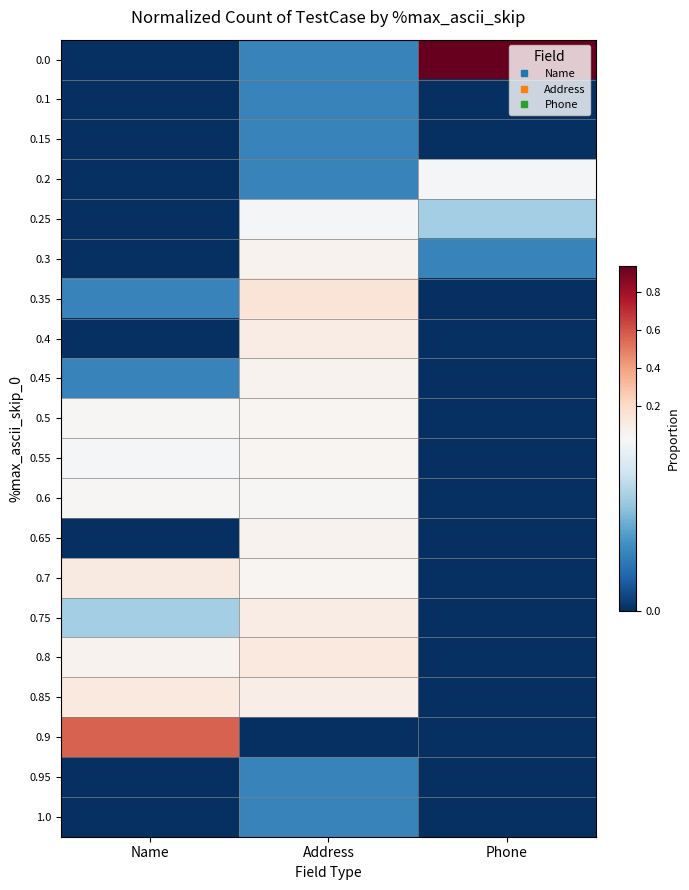

Reading left to right, what are all the values shown in this chart?

0.0: Name=0.0	Address=0.0	Phone=0.9
0.1: Name=0.0	Address=0.0	Phone=0.0
0.15: Name=0.0	Address=0.0	Phone=0.0
0.2: Name=0.0	Address=0.0	Phone=0.0
0.25: Name=0.0	Address=0.0	Phone=0.0
0.3: Name=0.0	Address=0.1	Phone=0.0
0.35: Name=0.0	Address=0.1	Phone=0.0
0.4: Name=0.0	Address=0.1	Phone=0.0
0.45: Name=0.0	Address=0.1	Phone=0.0
0.5: Name=0.0	Address=0.0	Phone=0.0
0.55: Name=0.0	Address=0.0	Phone=0.0
0.6: Name=0.0	Address=0.0	Phone=0.0
0.65: Name=0.0	Address=0.1	Phone=0.0
0.7: Name=0.1	Address=0.0	Phone=0.0
0.75: Name=0.0	Address=0.1	Phone=0.0
0.8: Name=0.1	Address=0.1	Phone=0.0
0.85: Name=0.1	Address=0.1	Phone=0.0
0.9: Name=0.6	Address=0.0	Phone=0.0
0.95: Name=0.0	Address=0.0	Phone=0.0
1.0: Name=0.0	Address=0.0	Phone=0.0